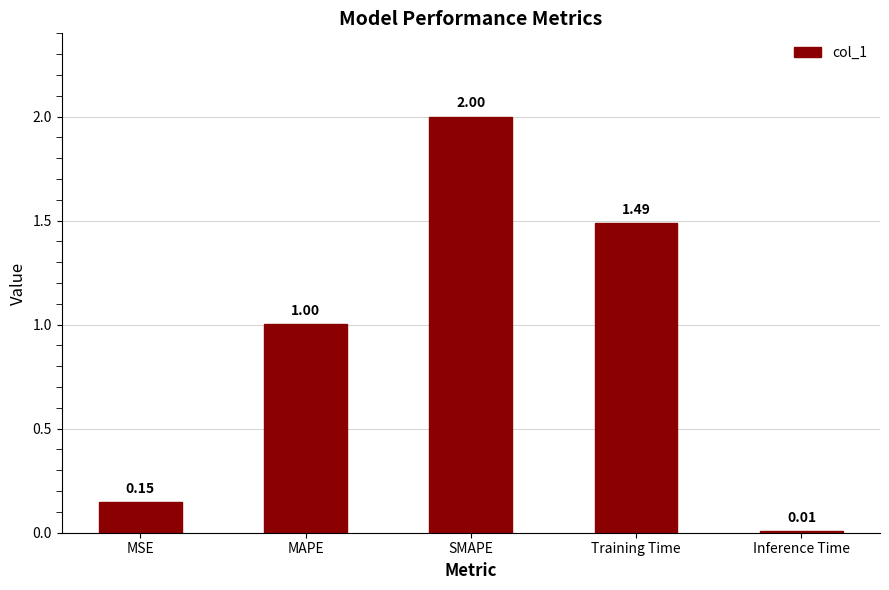

Between MSE and MAPE, which is larger?

MAPE